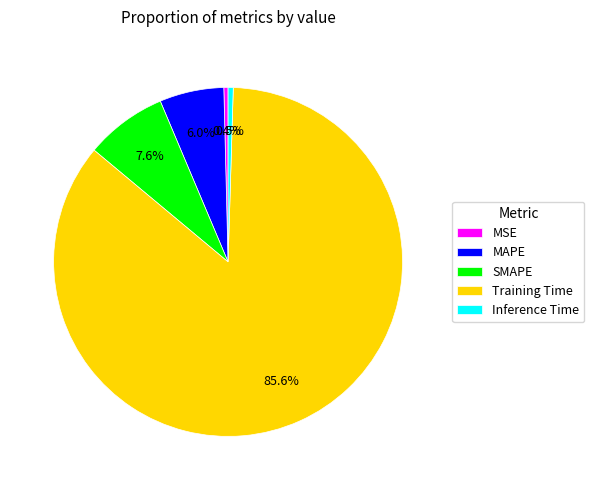

Which slice represents more than half of the pie?

Training Time